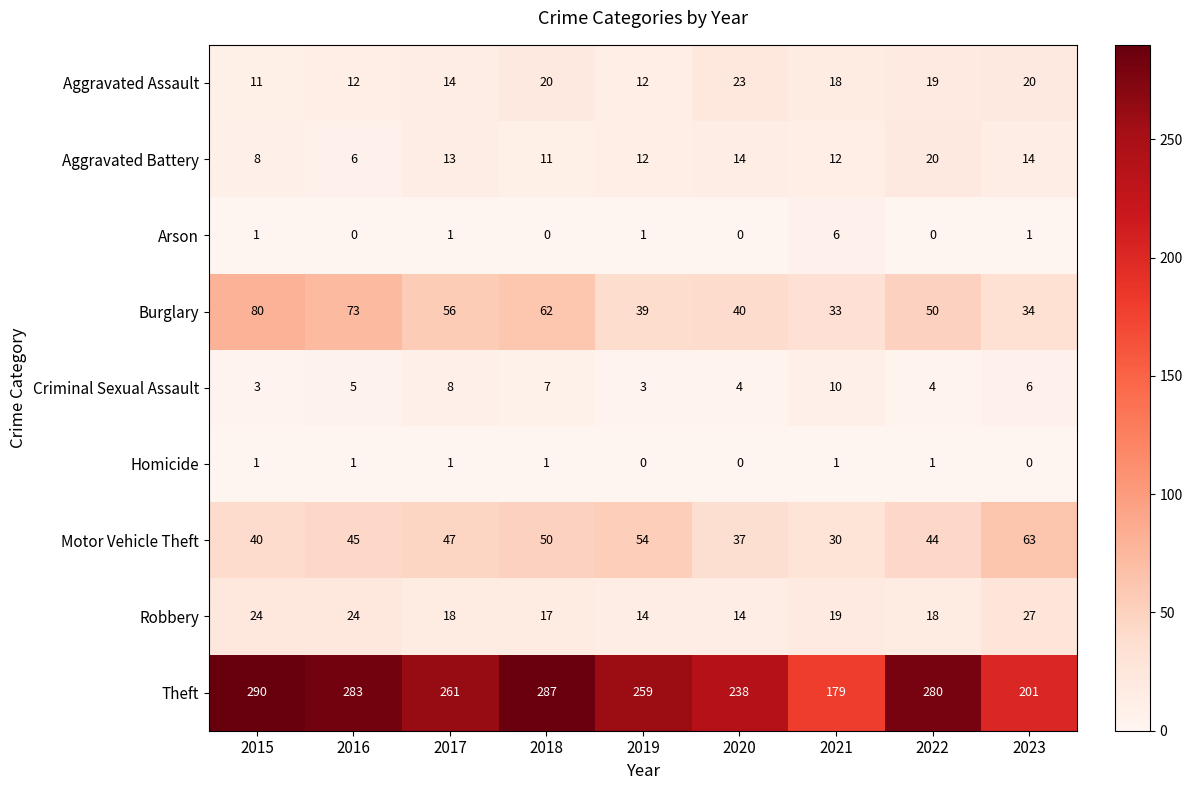

What is the average value of the Aggravated Assault series?

17